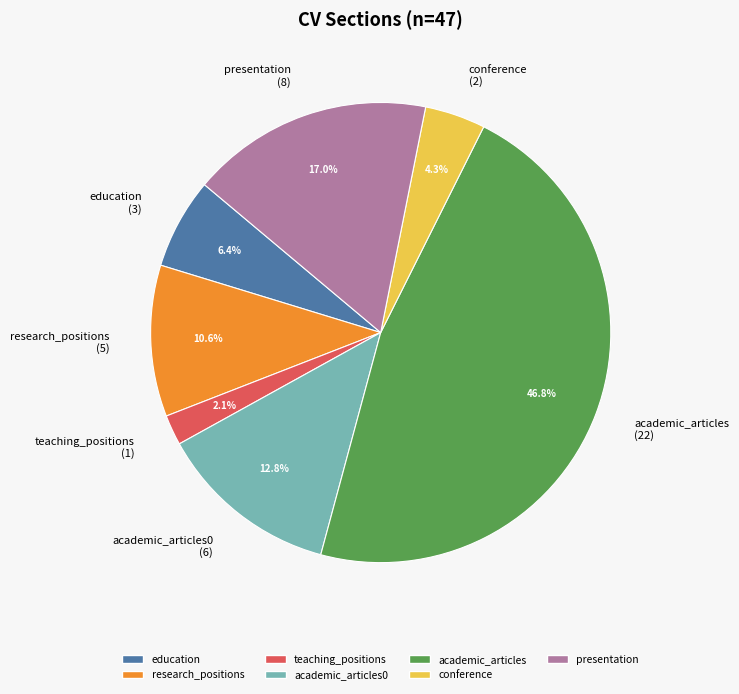

Which slice is the largest?

academic_articles (22)